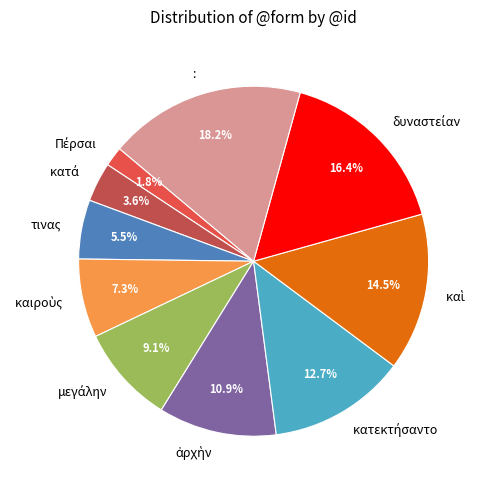

What portion of the pie excludes :?

81.8%